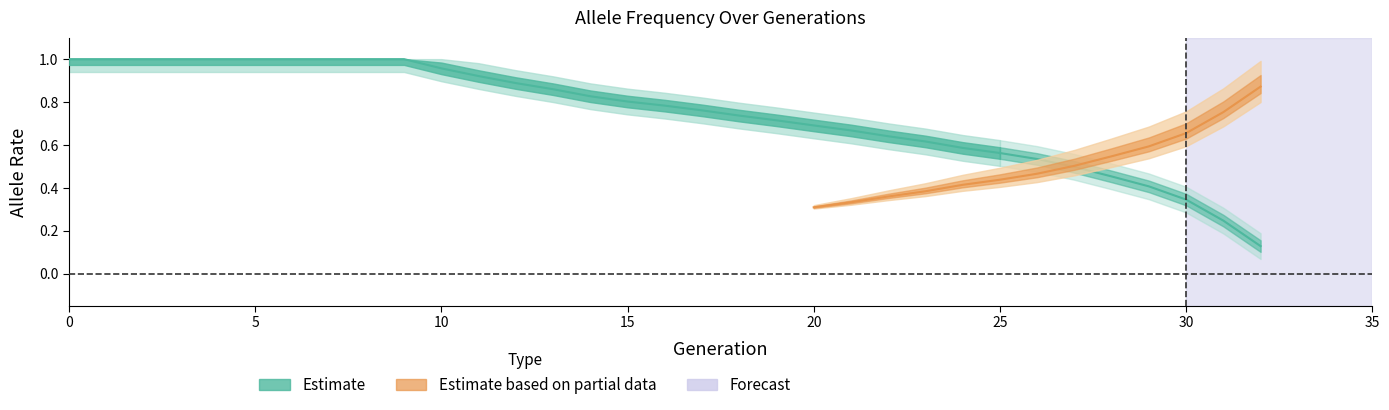

Is this an area chart (filled region under the line)?

No